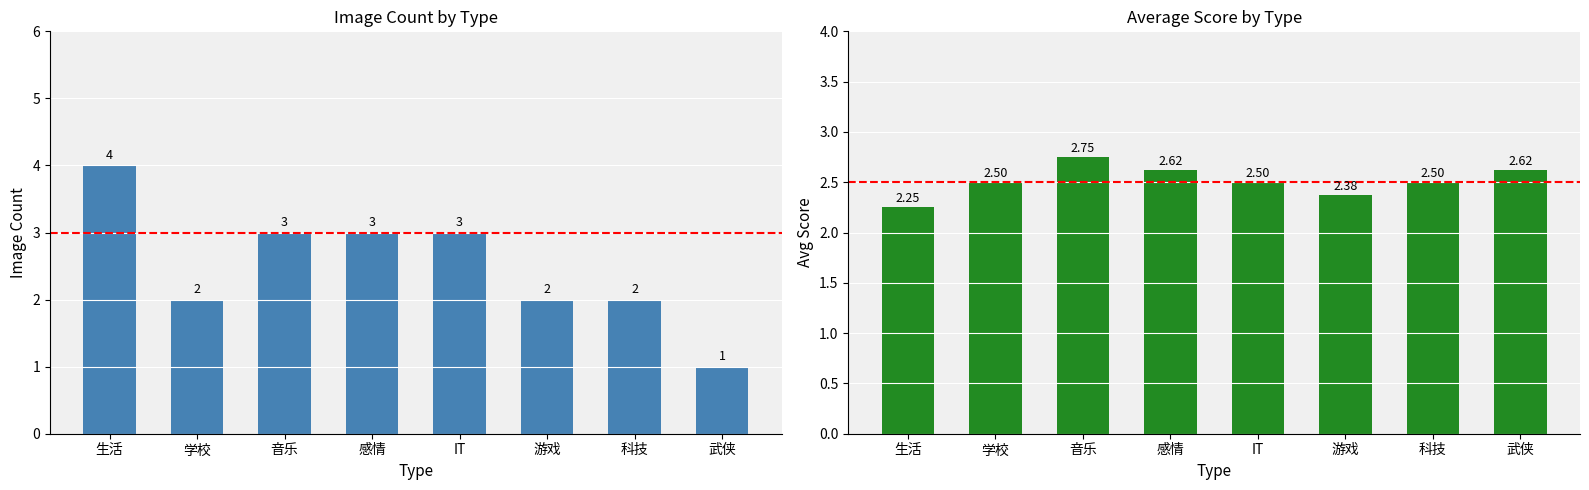

Reading left to right, list all the values displayed in this chart.

Image: 4.0	2.0	3.0	3.0	3.0	2.0	2.0	1.0
Score: 2.2	2.5	2.8	2.6	2.5	2.4	2.5	2.6